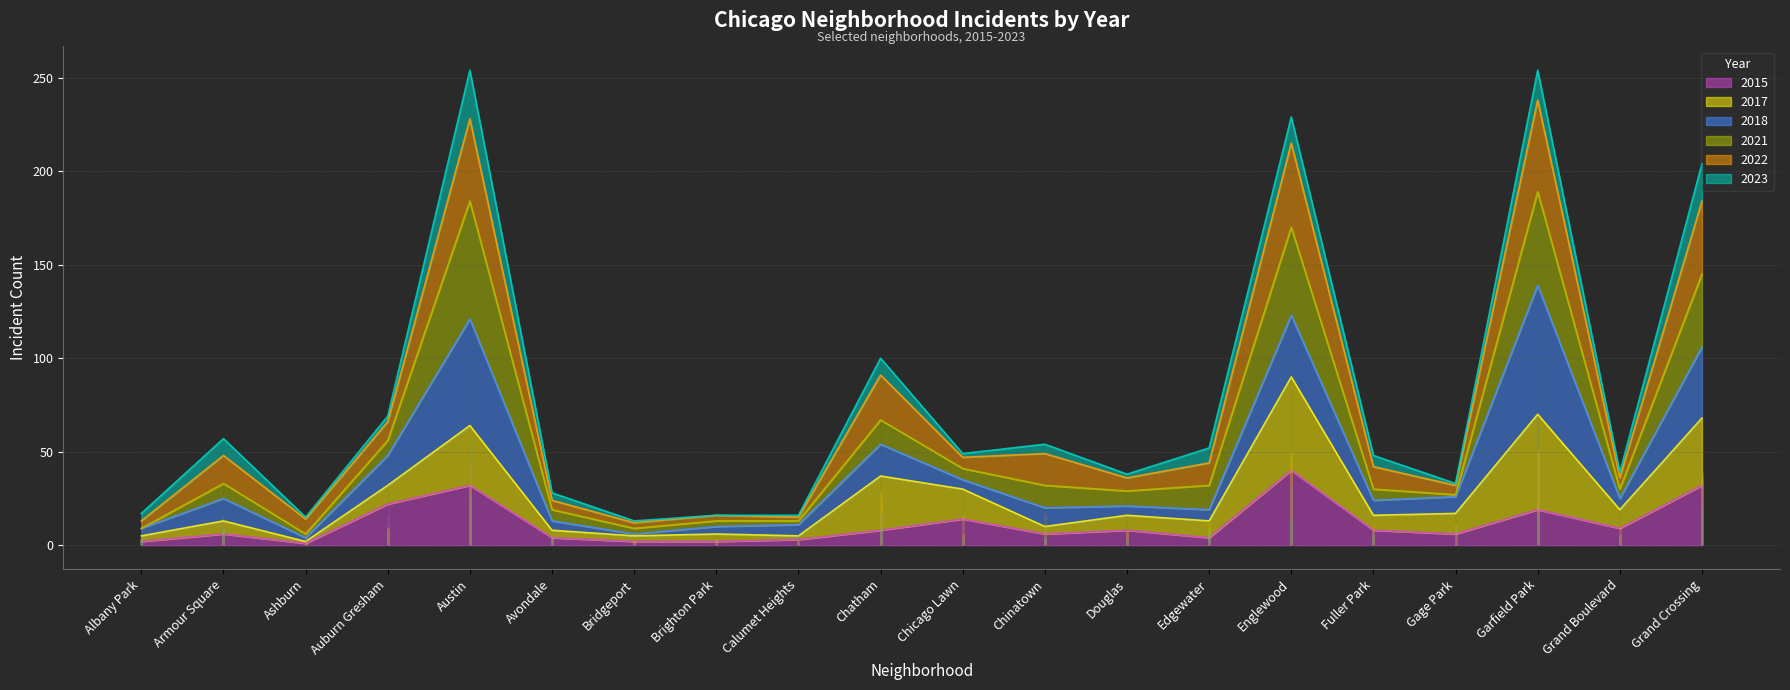

At which category does 2021 reach its first local valley?

Ashburn